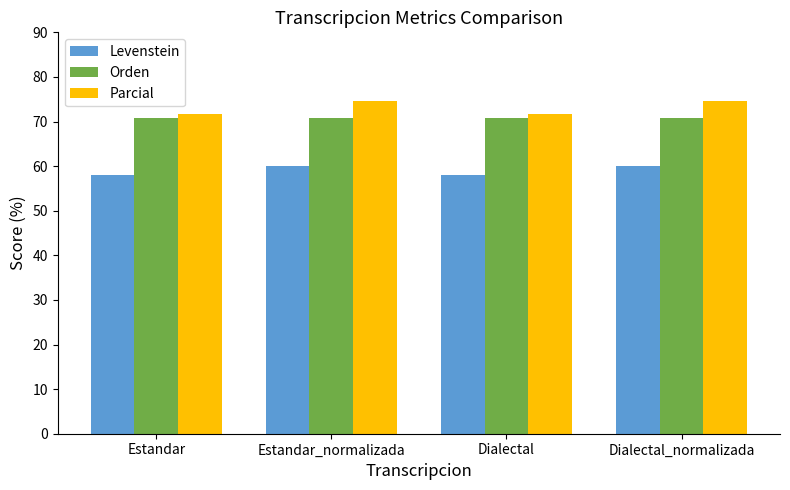

How many groups of bars are there?

4